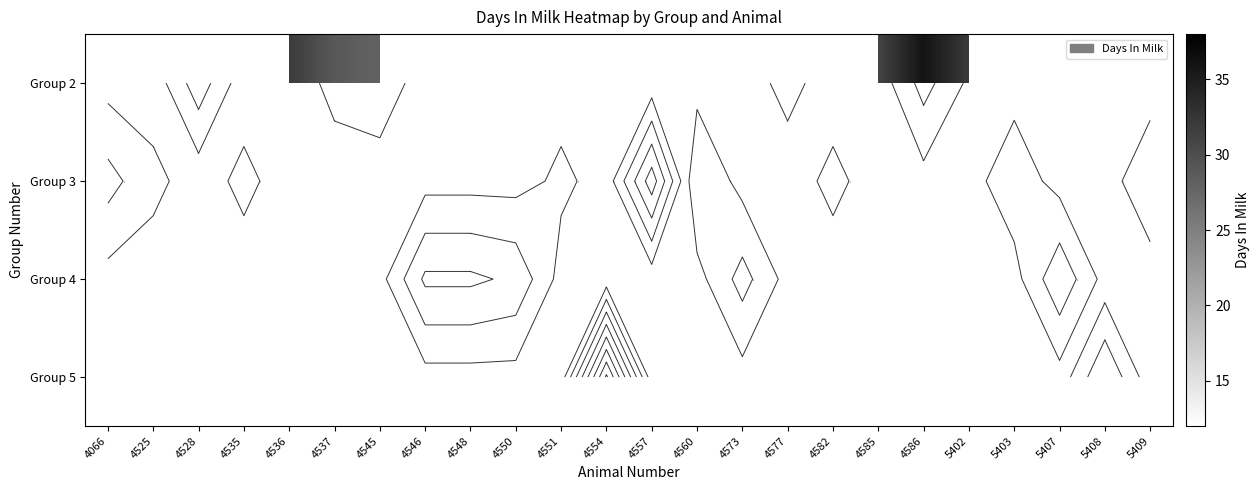

Rank the series by their average value, from lowest to highest.

Group 2, Group 3, Group 4, Group 5